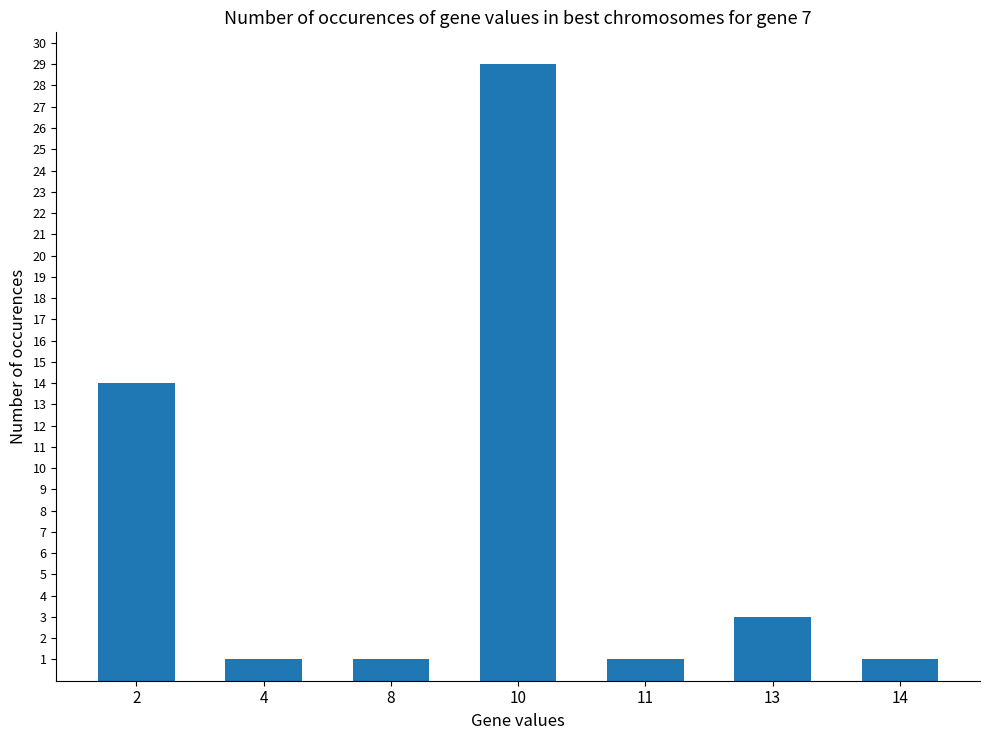

Is it true that the value at 14 is 2?

False